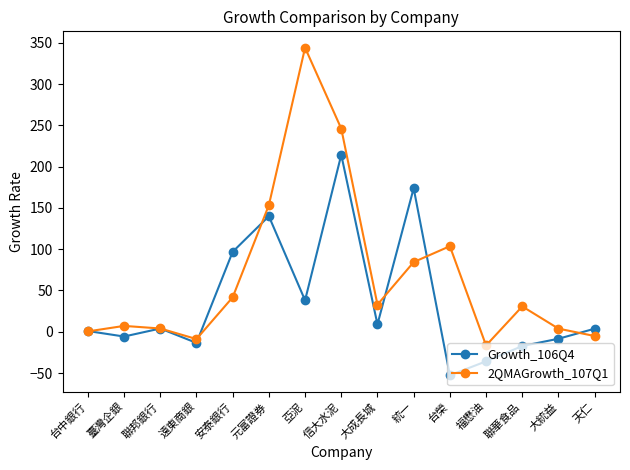

Read the Growth_106Q4 value at 聯華食品.

-17.3